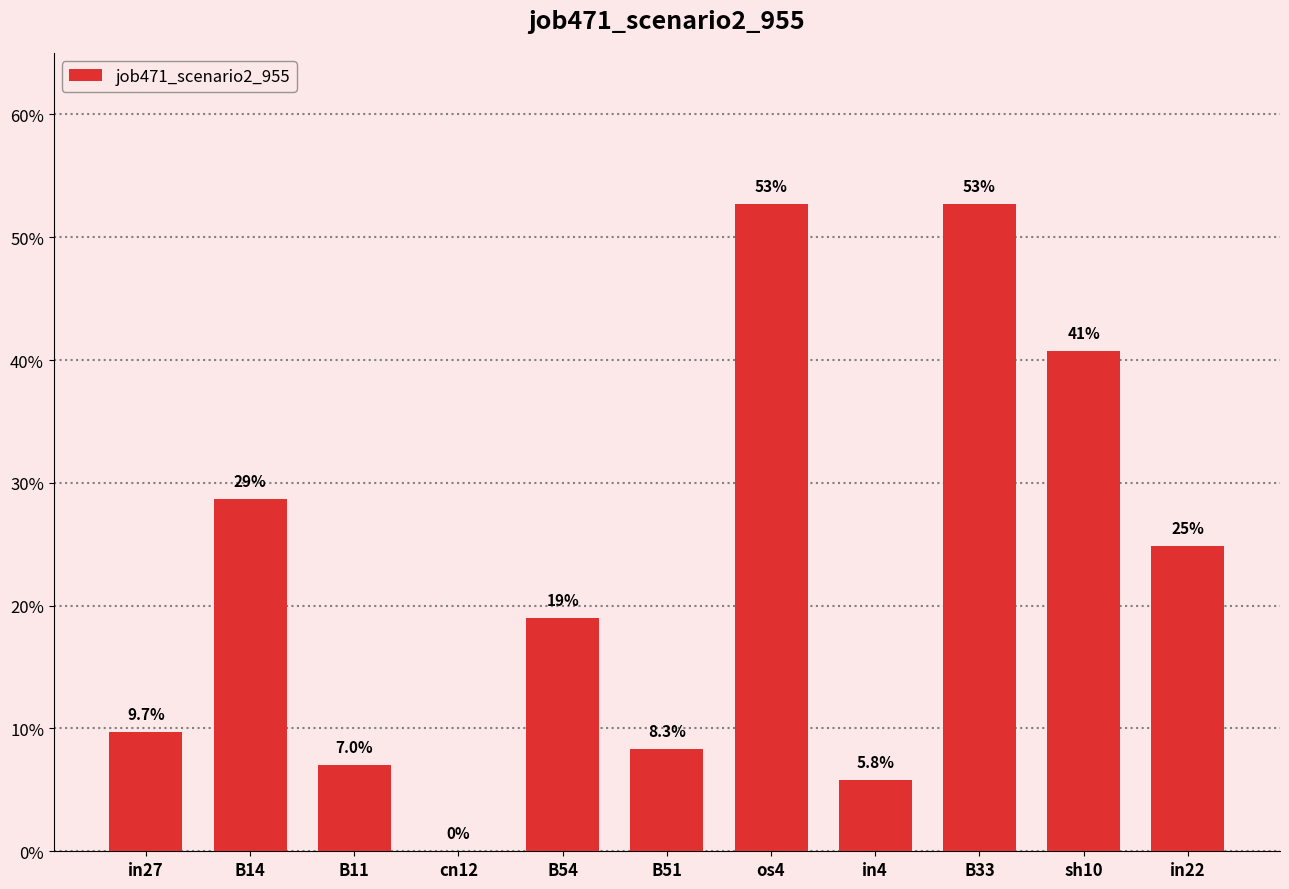

How many values exceed 0?

10